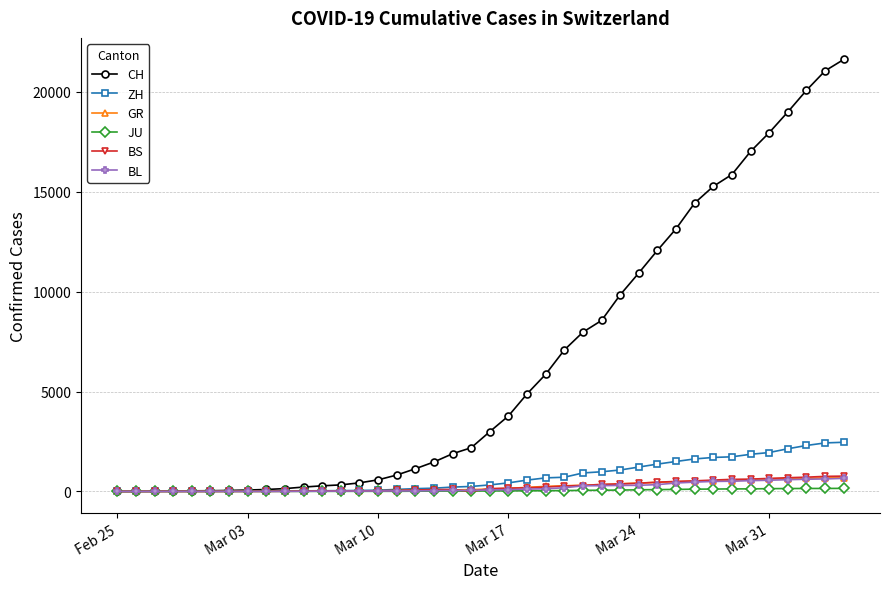

At how many categories does at least one series exceed 13575?

9